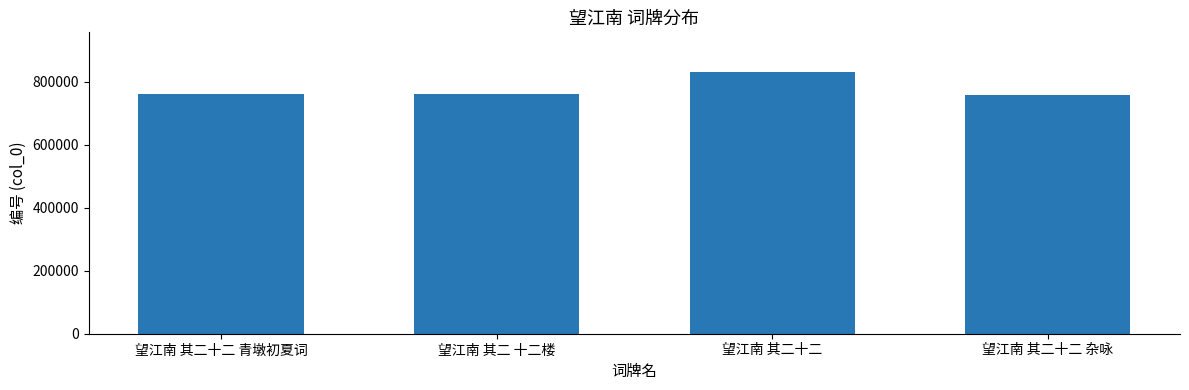

Approximately how many times larger is the value at 望江南 其二 十二楼 compared to 望江南 其二十二 青墩初夏词?

1.0